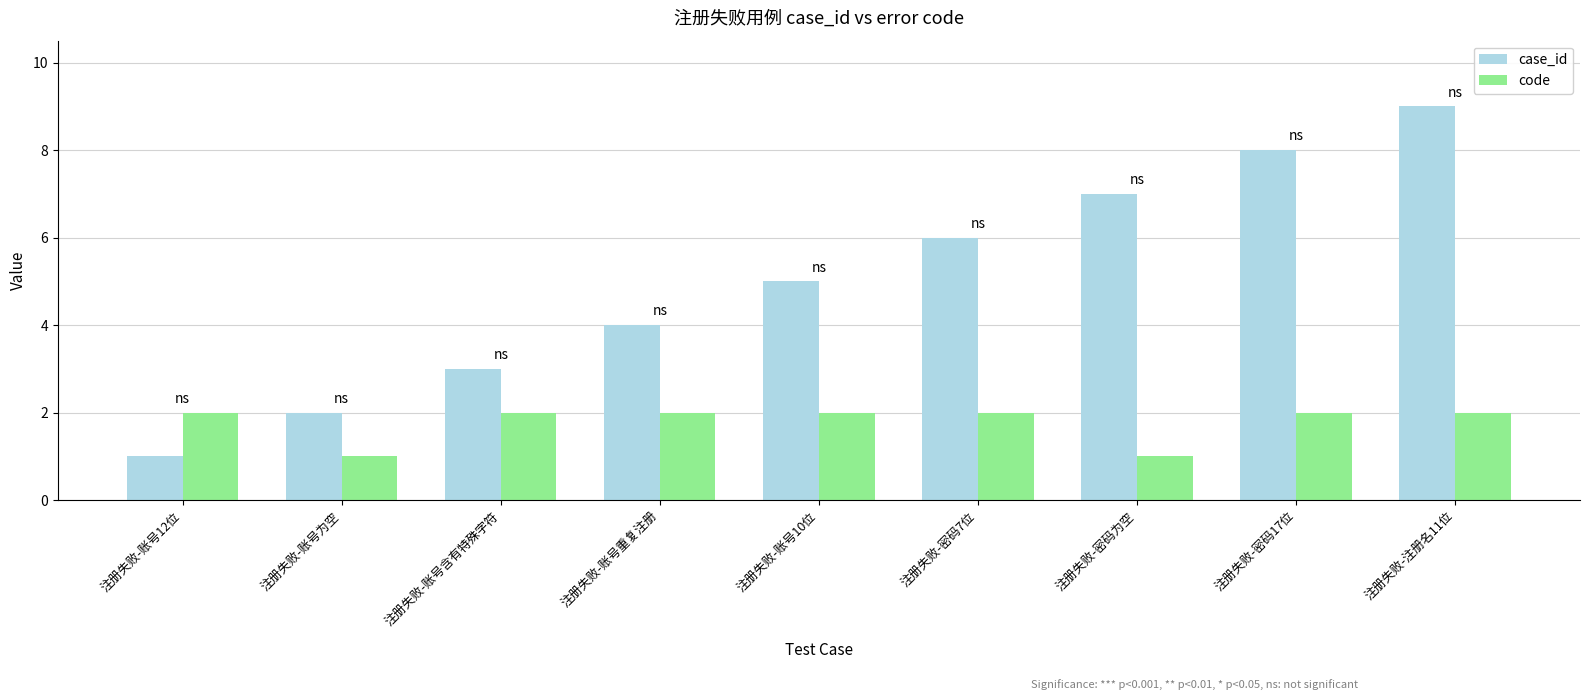

The value of case_id at 注册失败-账号重复注册 is 6. True or false?

False